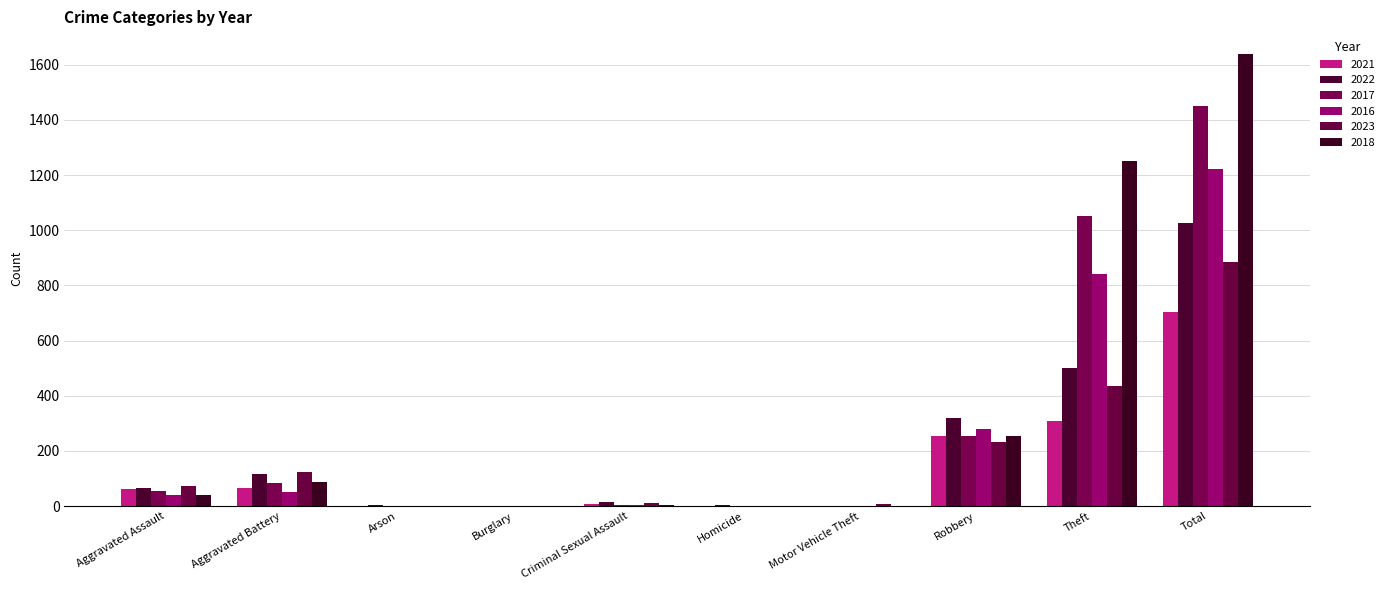

How many distinct data groups are displayed?

6